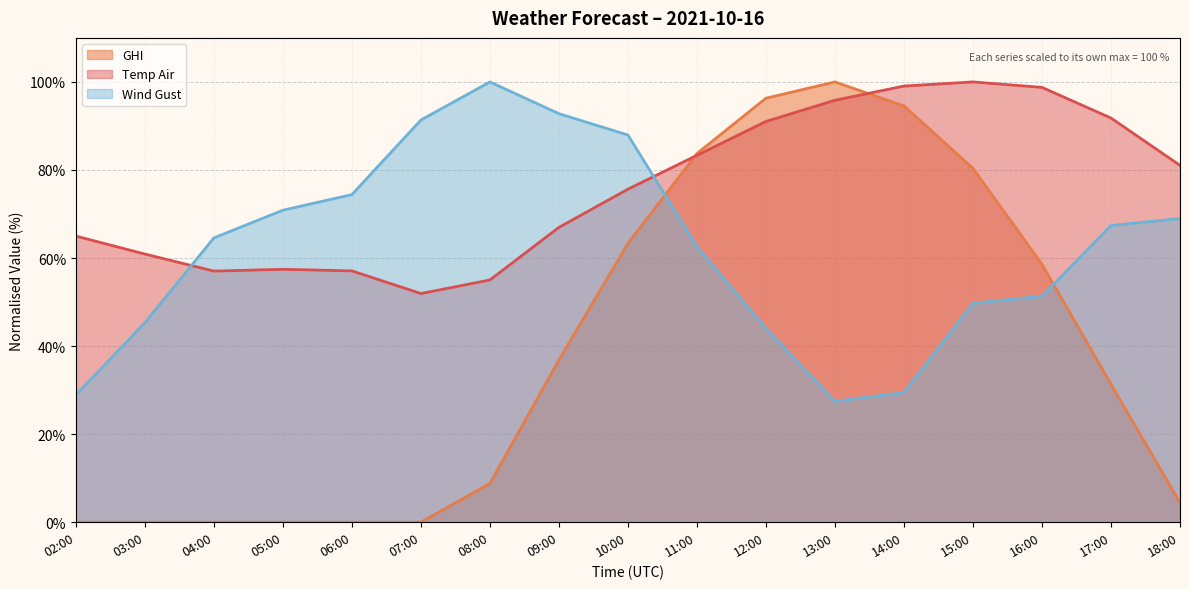

What is the label of the 9th point from the right?

10:00